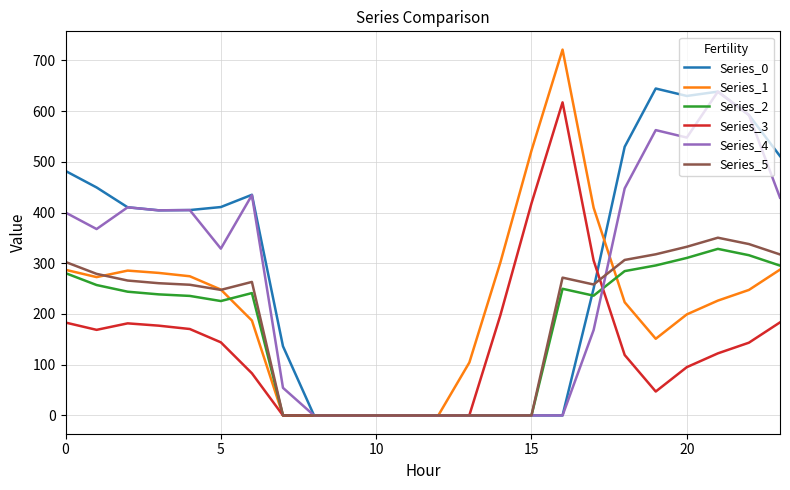

How many series are shown in this chart?

6